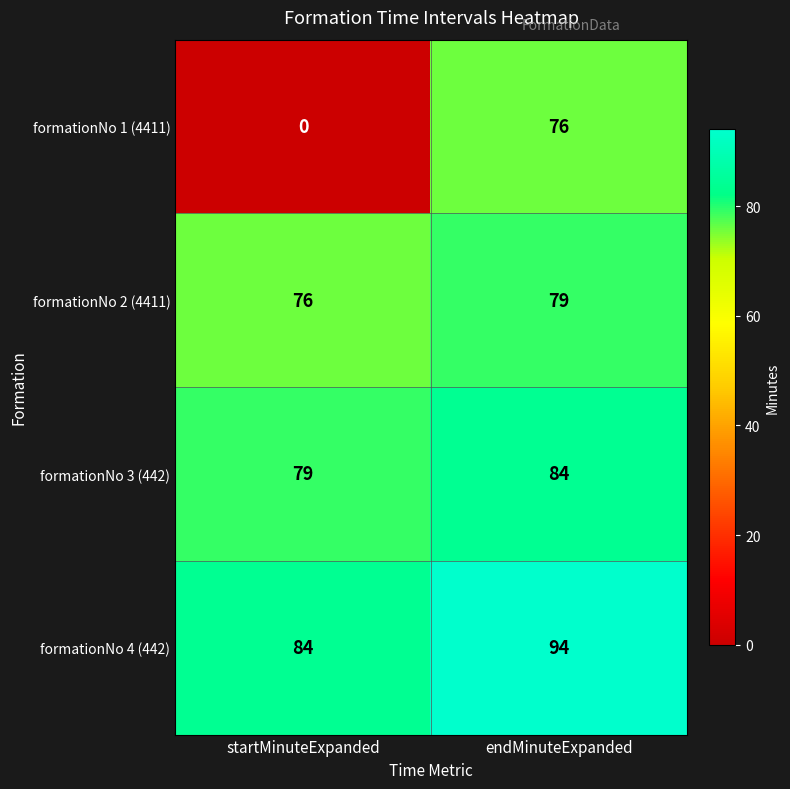

Which series has the widest spread of values?

formationNo 1 (4411)